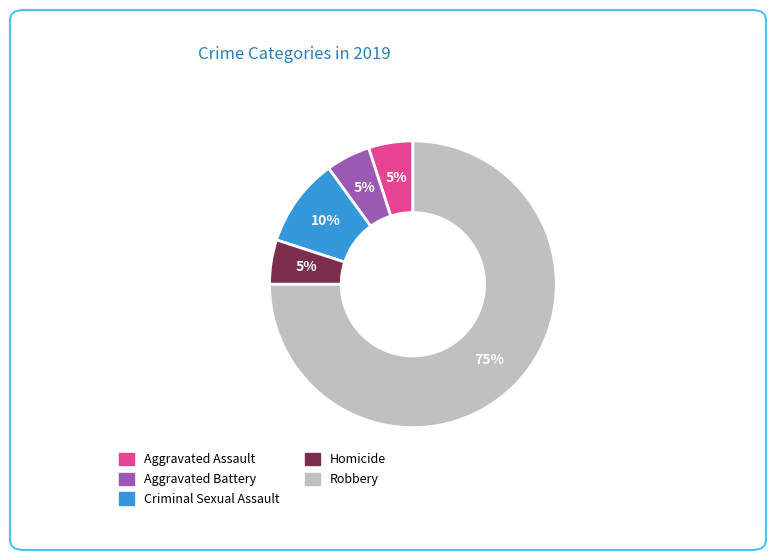

Does Robbery represent more than half of the total?

Yes